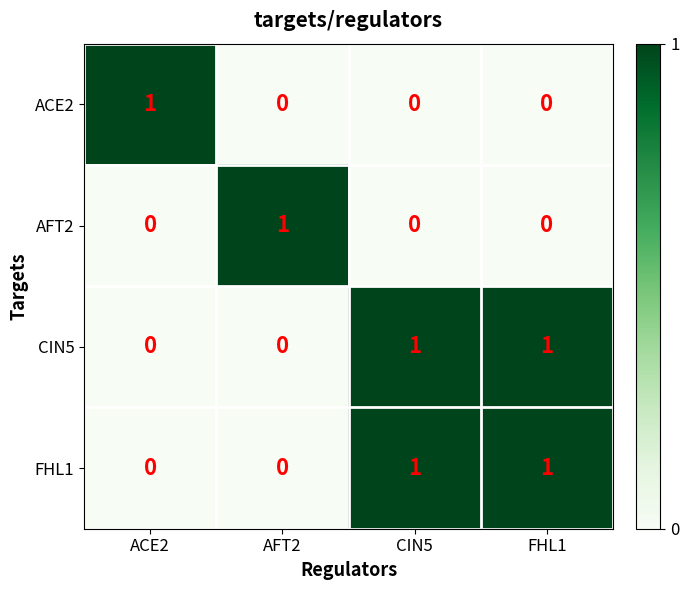

True or false: ACE2 has a value of -1 at CIN5.

False